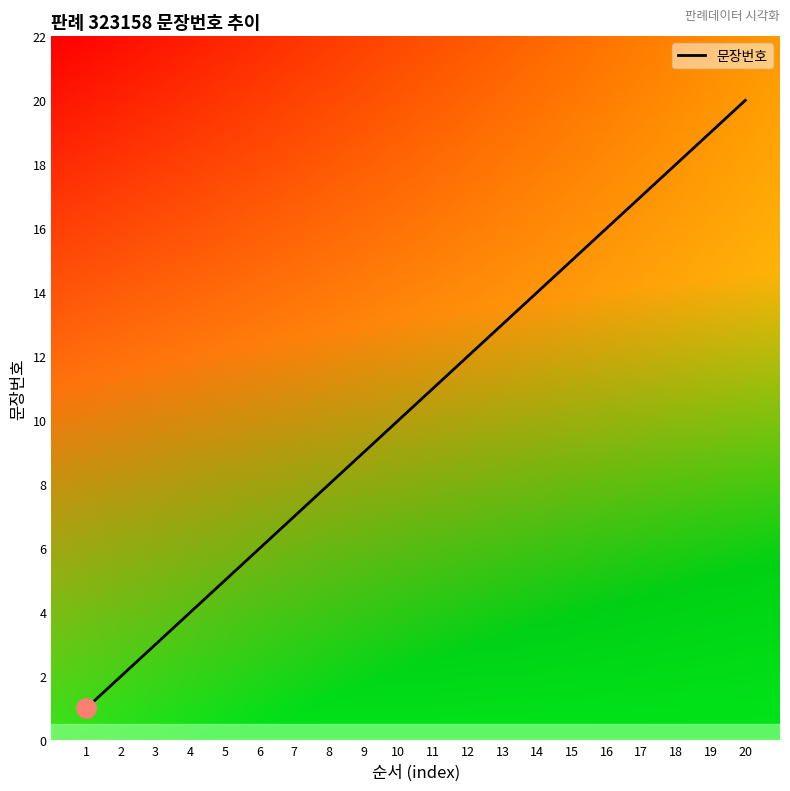

Which category has the lowest value across all series?

1